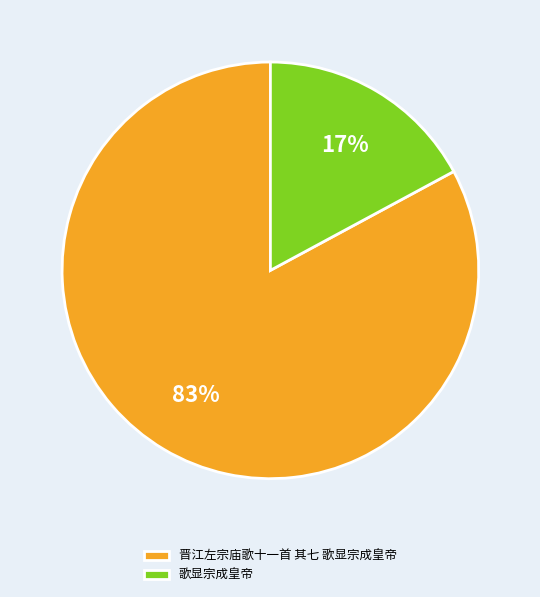

The 歌显宗成皇帝 slice represents 31% of the pie. True or false?

False